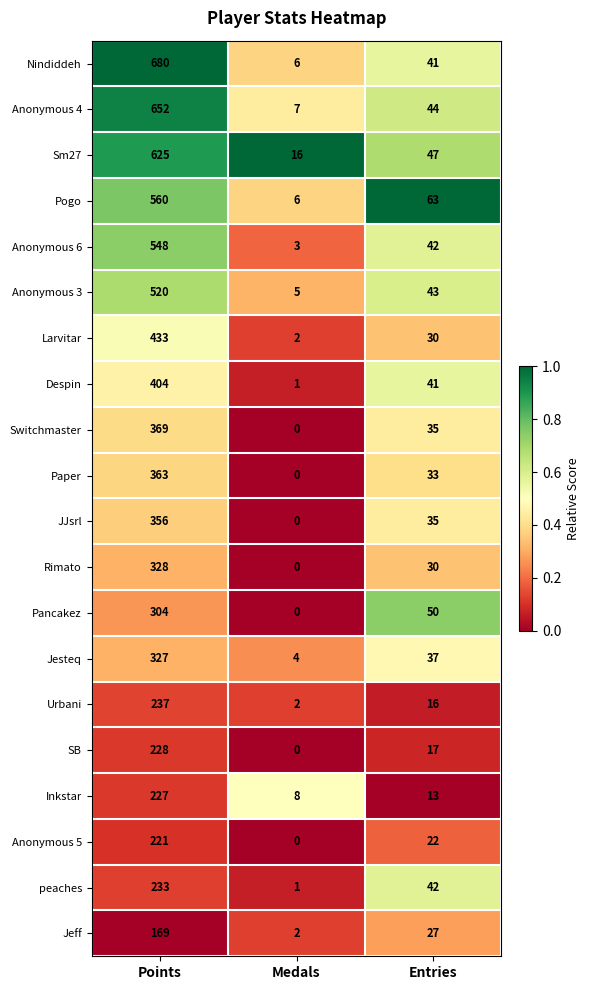

The Anonymous 4 series shows 652 at Points. True or false?

True